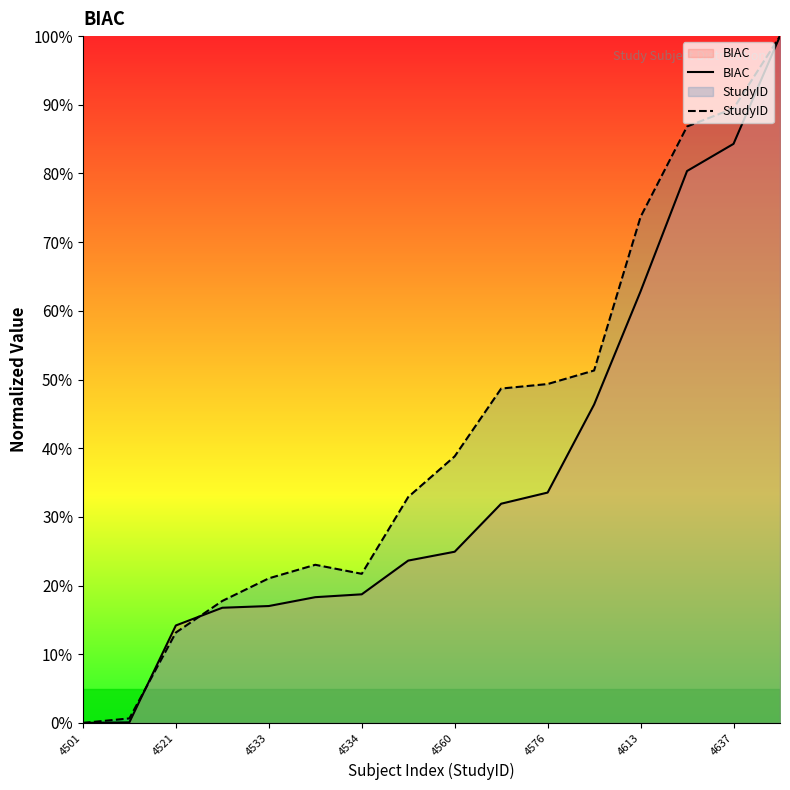

Reading left to right, transcribe all the data shown in this chart.

BIAC: 0.0	0.1	14.2	16.8	17.0	18.3	18.7	23.6	24.9	31.9	33.5	46.4	62.8	80.4	84.3	100.0
StudyID: 0.0	0.7	13.2	17.8	21.1	23.0	21.7	32.9	38.8	48.7	49.3	51.3	73.7	86.8	89.5	100.0